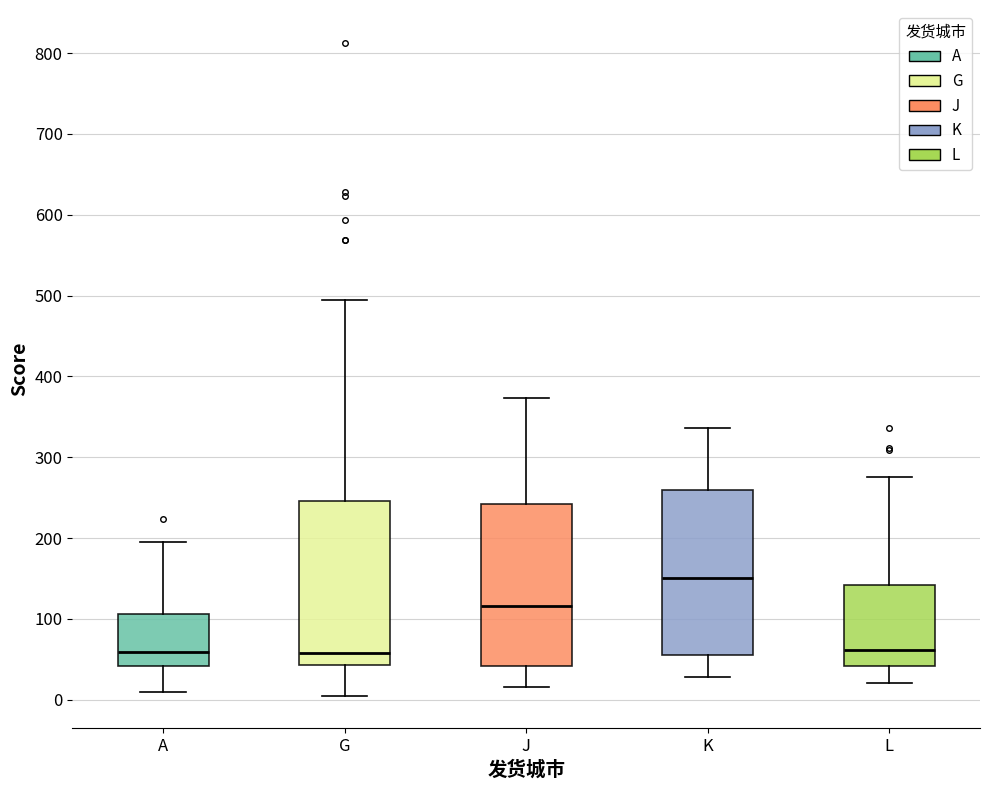

Reading left to right, transcribe this box plot: for each box, give where its median line is, the range the box spans, and where its two whiskers end, as read against the y-axis. The values are not printed on the chart, so give them approximately, as read against the axis.

A: median 60, box 40 to 110, whiskers 10 to 200
G: median 60, box 40 to 250, whiskers 10 to 490
J: median 120, box 40 to 240, whiskers 20 to 370
K: median 150, box 60 to 260, whiskers 30 to 340
L: median 60, box 40 to 140, whiskers 20 to 280